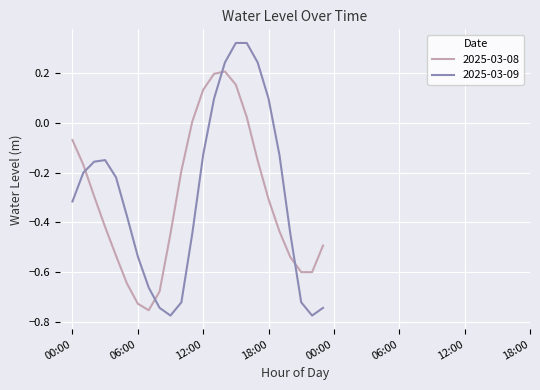

Which series has the largest total across all categories?

2025-03-09